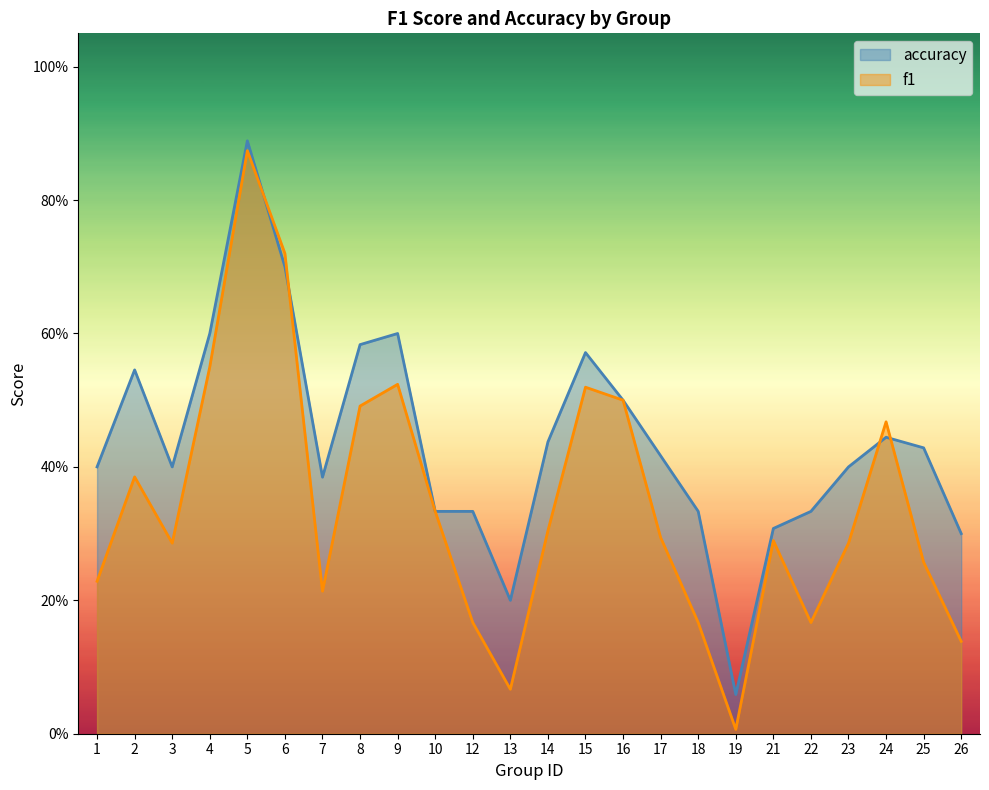

Between 17 and 5, which is larger?

5